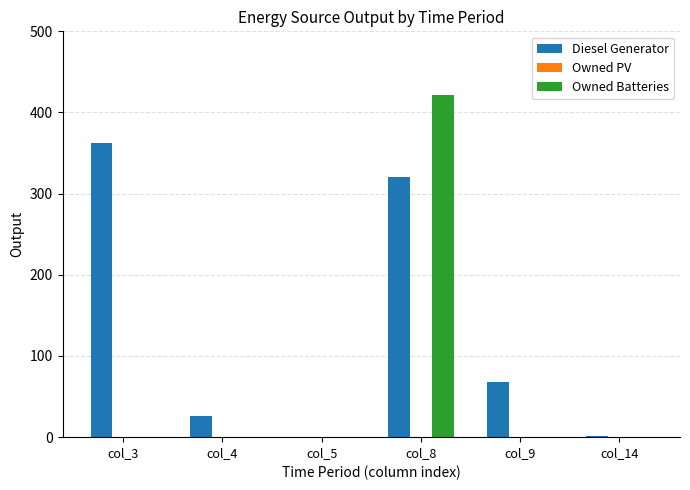

How many groups of bars are there?

6